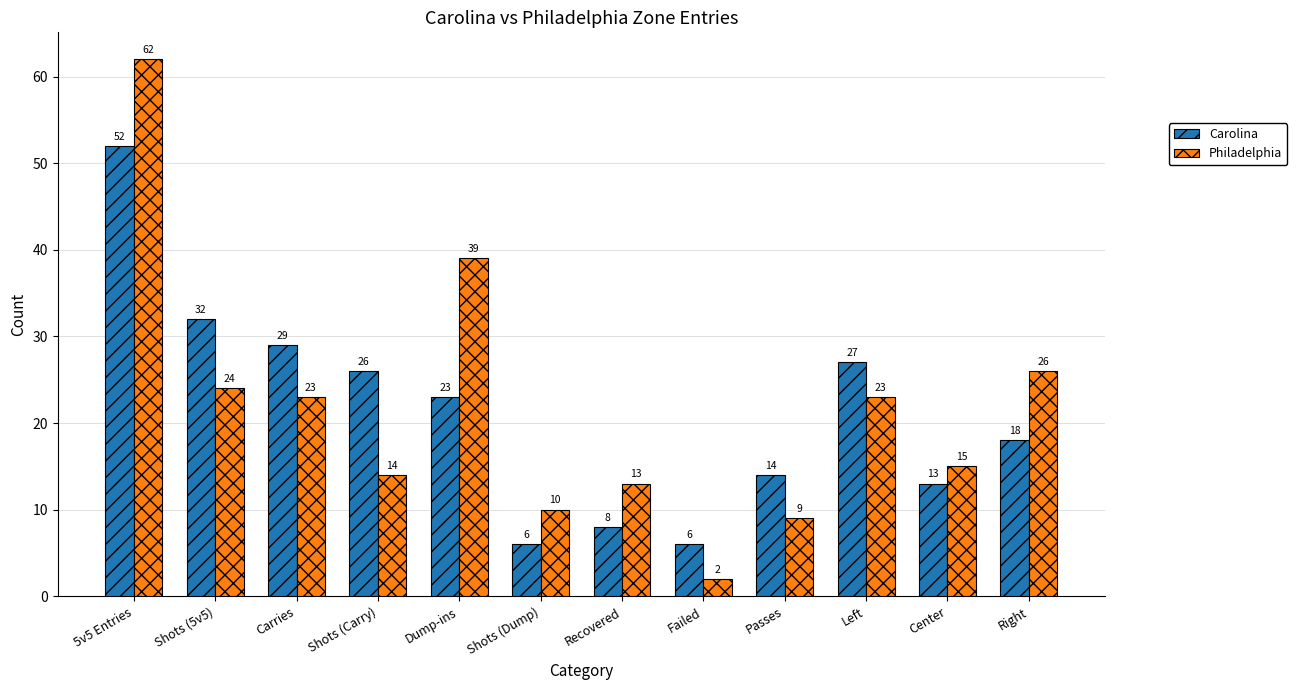

Which series changed the most between Recovered and Passes?

Carolina